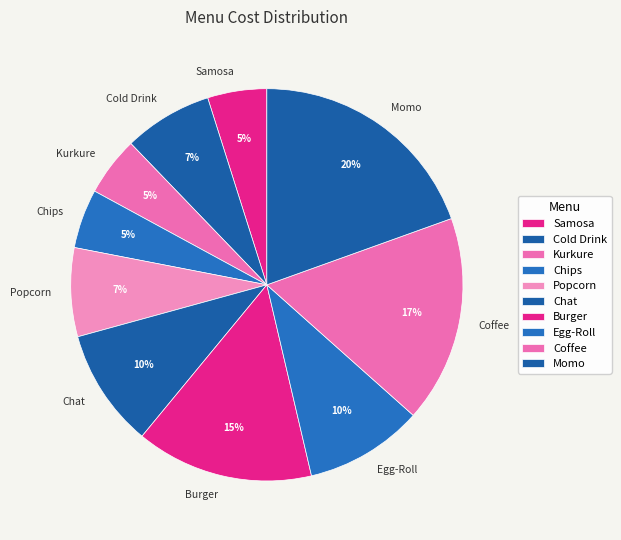

Which slice is the largest?

Momo